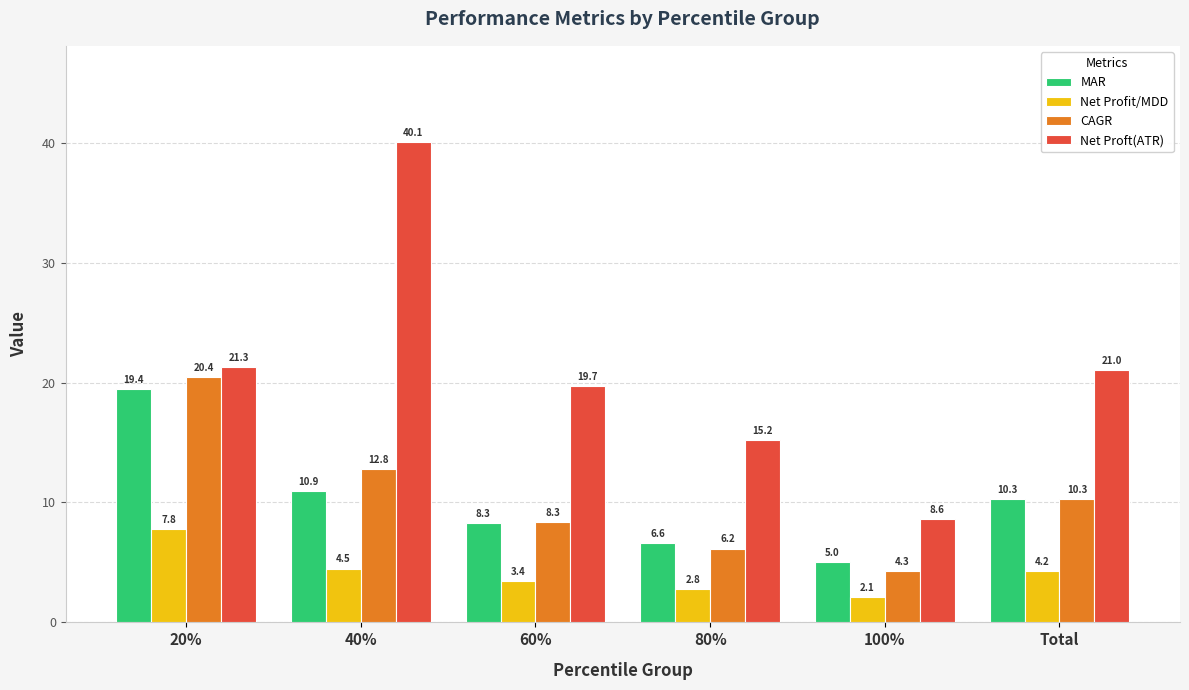

Reading left to right, what are all the values shown in this chart?

MAR: 19.4	10.9	8.3	6.6	5.0	10.3
Net Profit/MDD: 7.8	4.5	3.4	2.8	2.1	4.2
CAGR: 20.4	12.8	8.3	6.2	4.3	10.3
Net Proft(ATR): 21.3	40.1	19.7	15.2	8.6	21.0